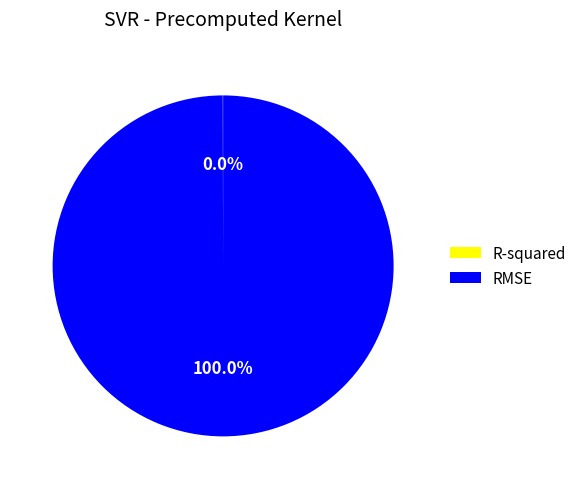

To the nearest percent, what percentage of the pie is RMSE?

100%